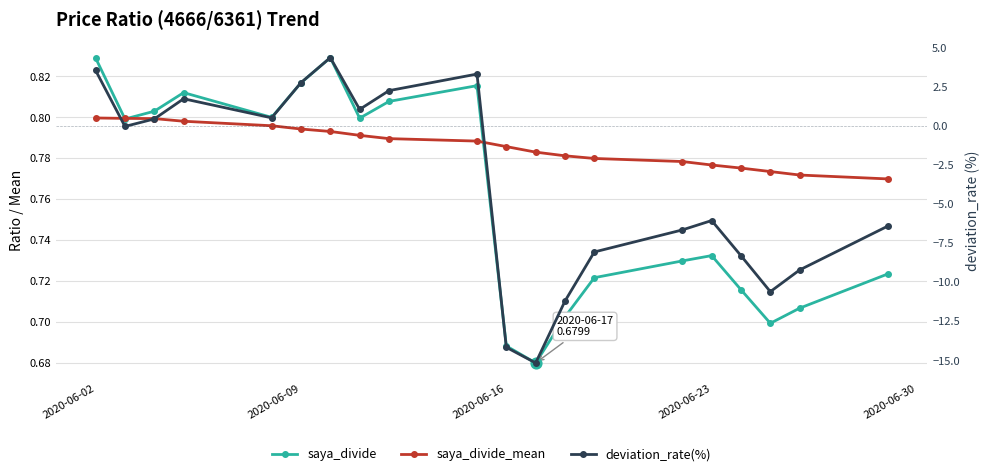

What are all the series names shown in the legend?

saya_divide, saya_divide_mean, deviation_rate(%)